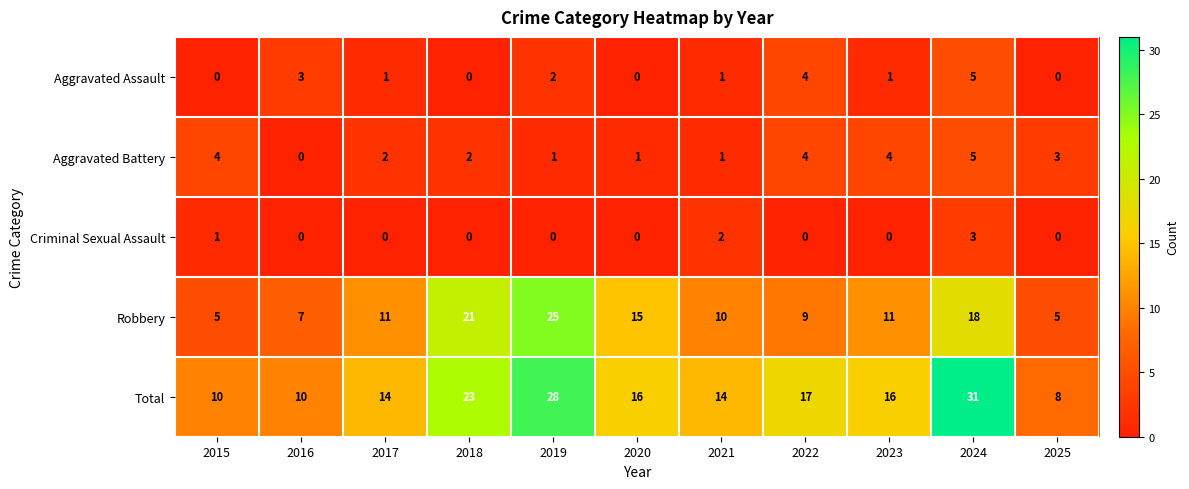

What is the sum of the Total values at 2025 and 2024?

39